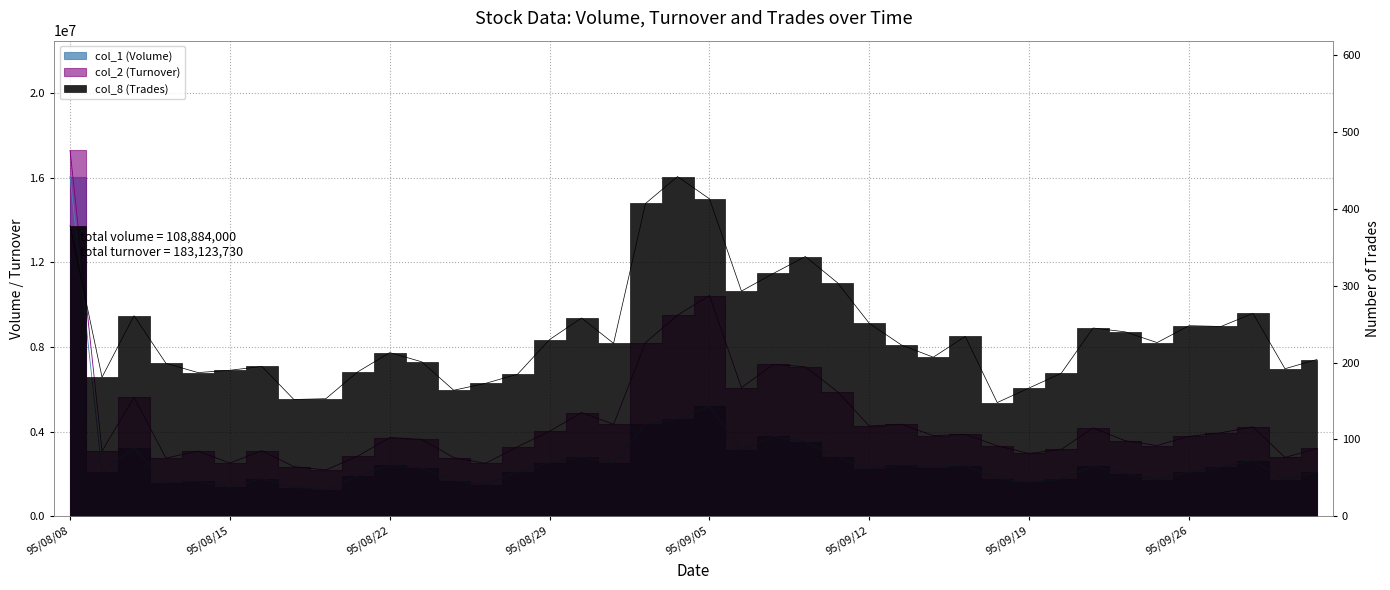

In col_1 (Volume), how many points are higher than both neighbors (excluding endpoints)?

11